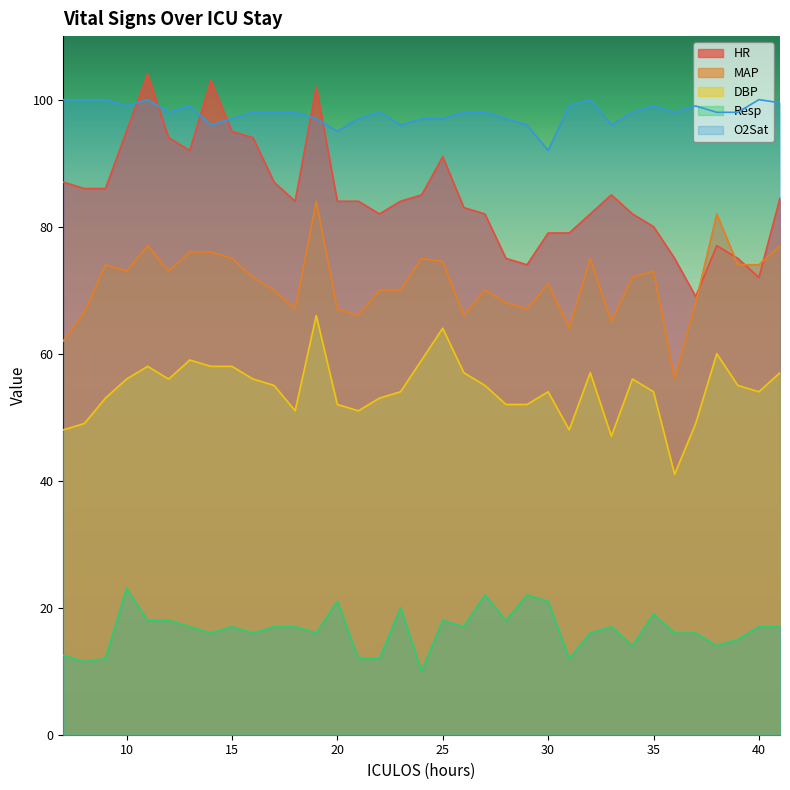

Rank the categories by DBP value from highest to lowest.

19, 25, 38, 13, 24, 11, 14, 15, 26, 32, 41, 10, 12, 16, 34, 17, 27, 39, 23, 30, 35, 40, 9, 22, 20, 28, 29, 18, 21, 8, 37, 7, 31, 33, 36